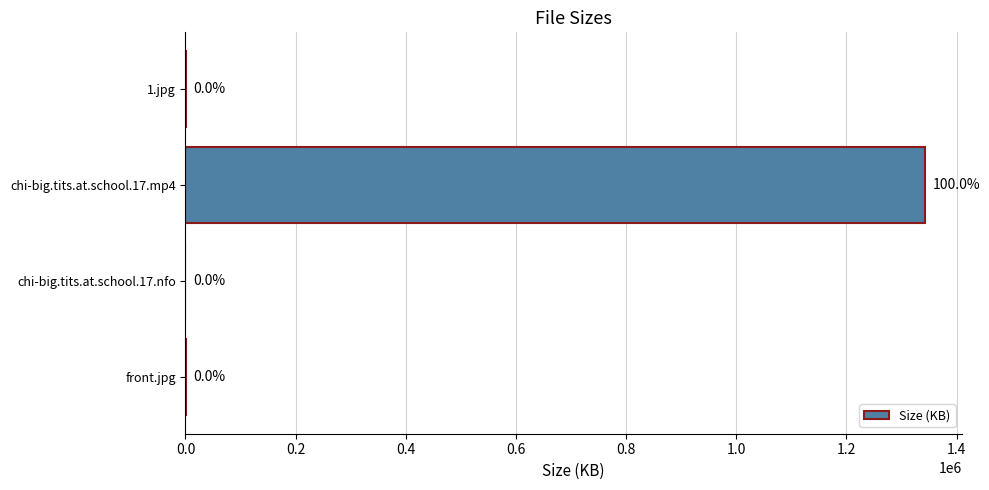

Does the chart contain any negative values?

No